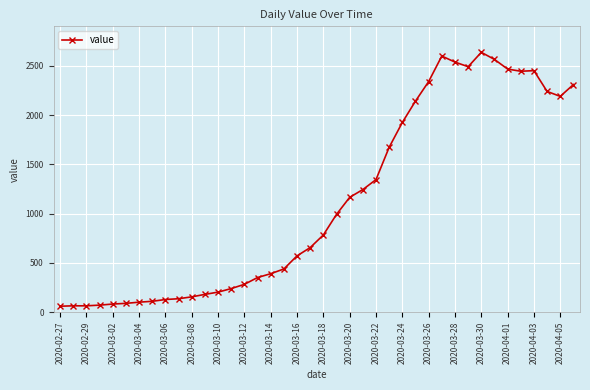

What is the greatest value displayed?

2638